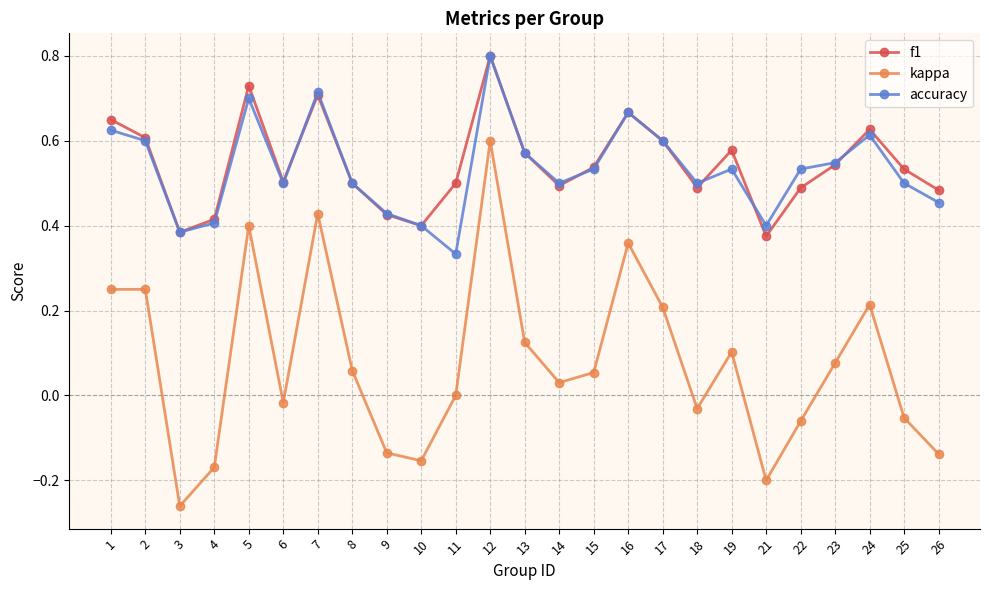

Does the chart display data point markers on the line(s)?

Yes